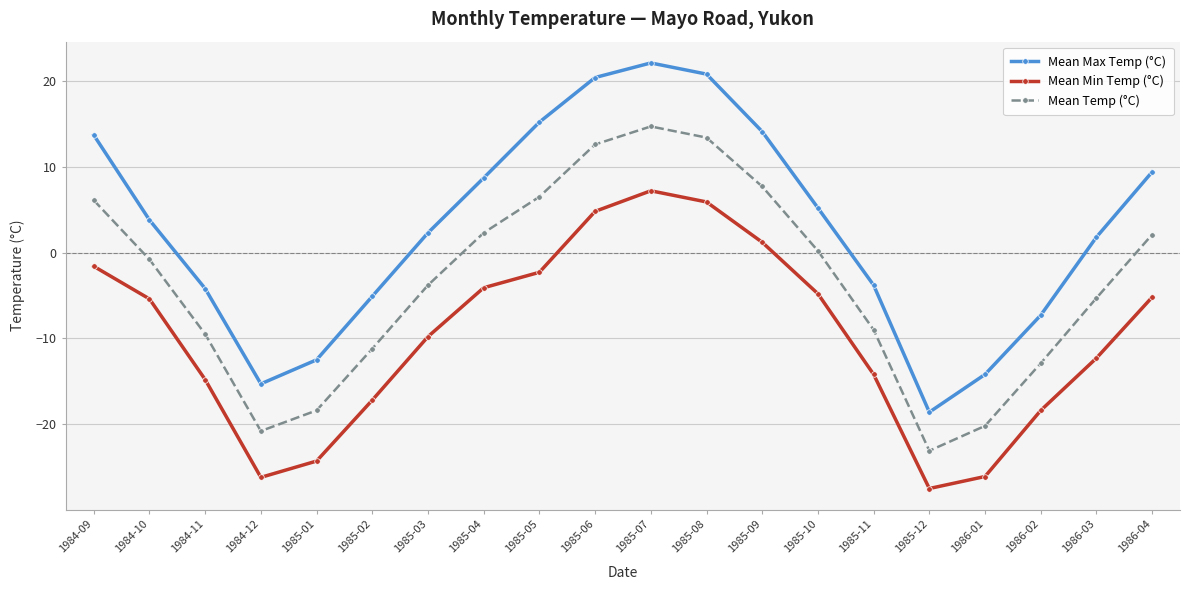

What is the label of the 9th point from the left?

1985-05